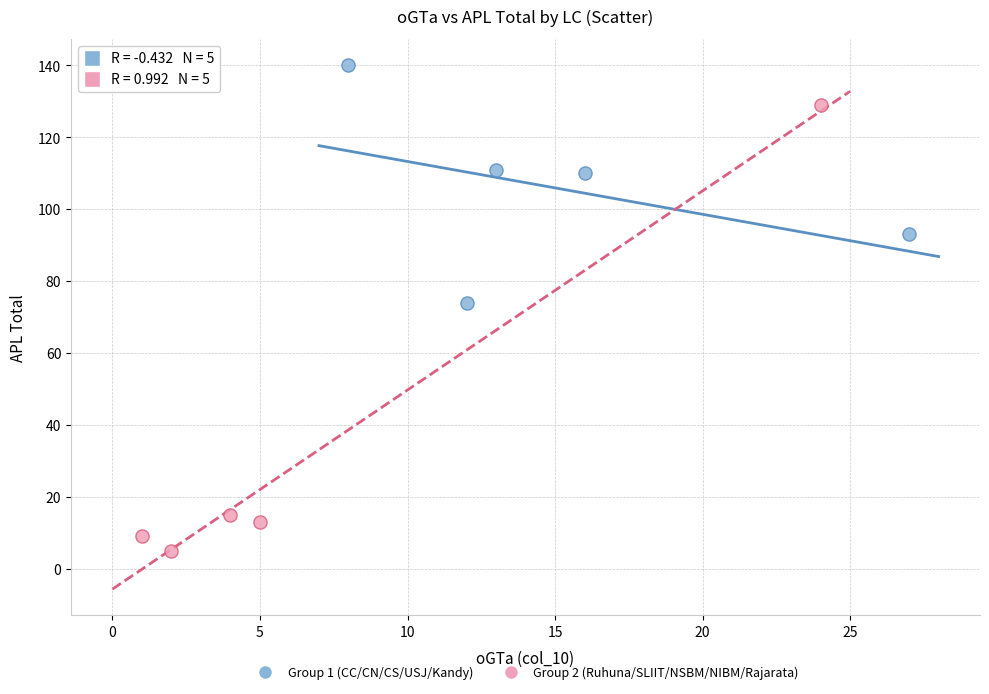

What are all the series names shown in the legend?

Group 1 (CC/CN/CS/USJ/Kandy), Group 2 (Ruhuna/SLIIT/NSBM/NIBM/Rajarata)